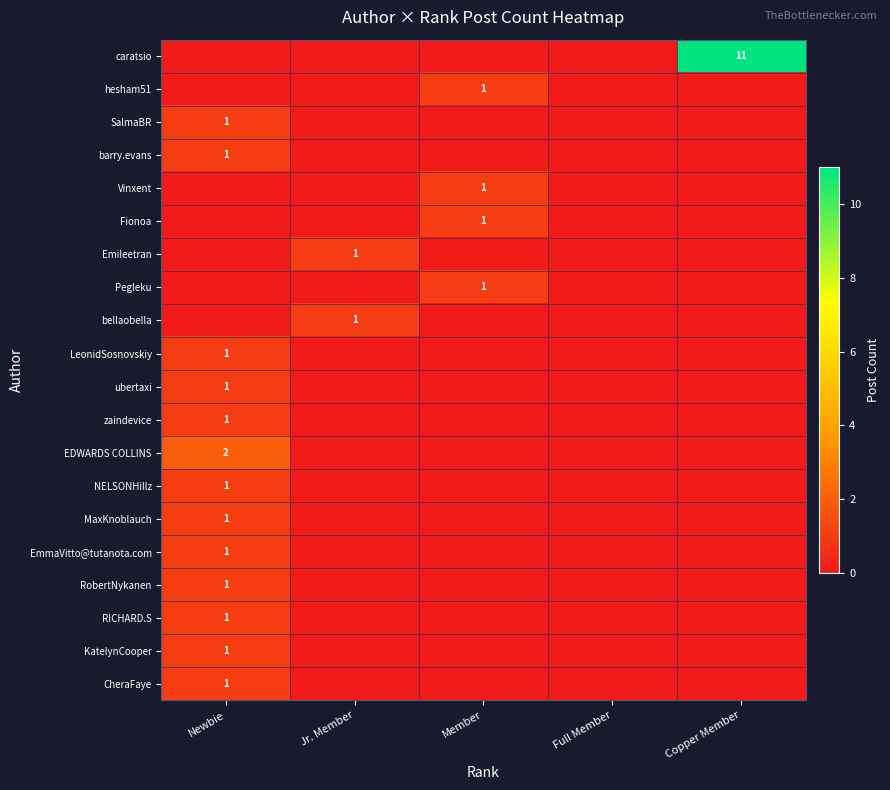

True or false: bellaobella has a value of 1 at Jr. Member.

True